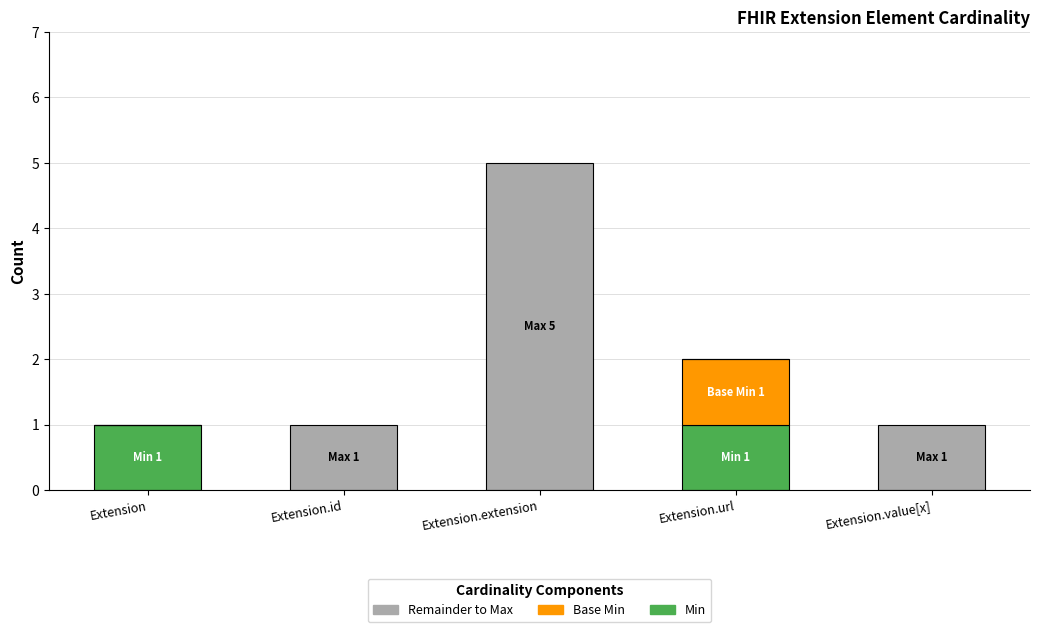

What is the total value across all series at Extension.extension?

5